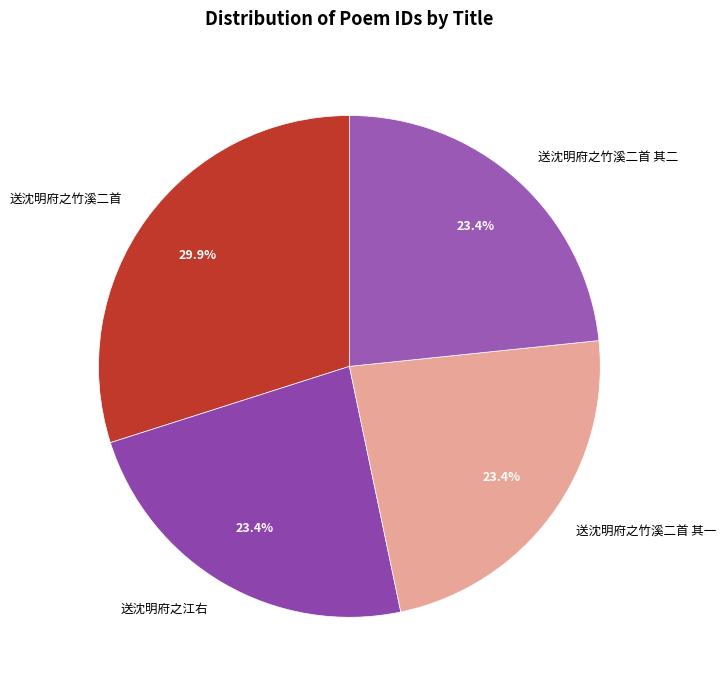

What is the largest slice in the pie chart?

送沈明府之竹溪二首